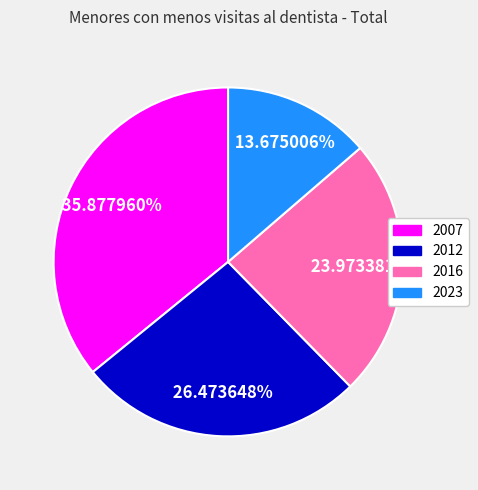

Count the number of slices in the pie.

4